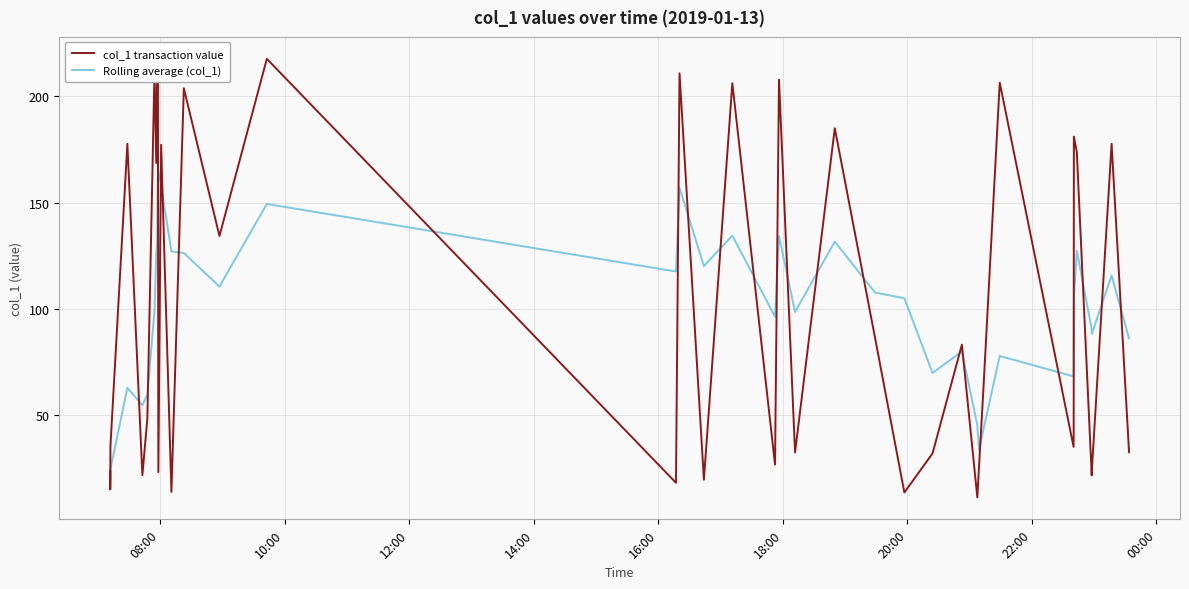

What is the minimum value for Rolling average (col_1)?

19.3